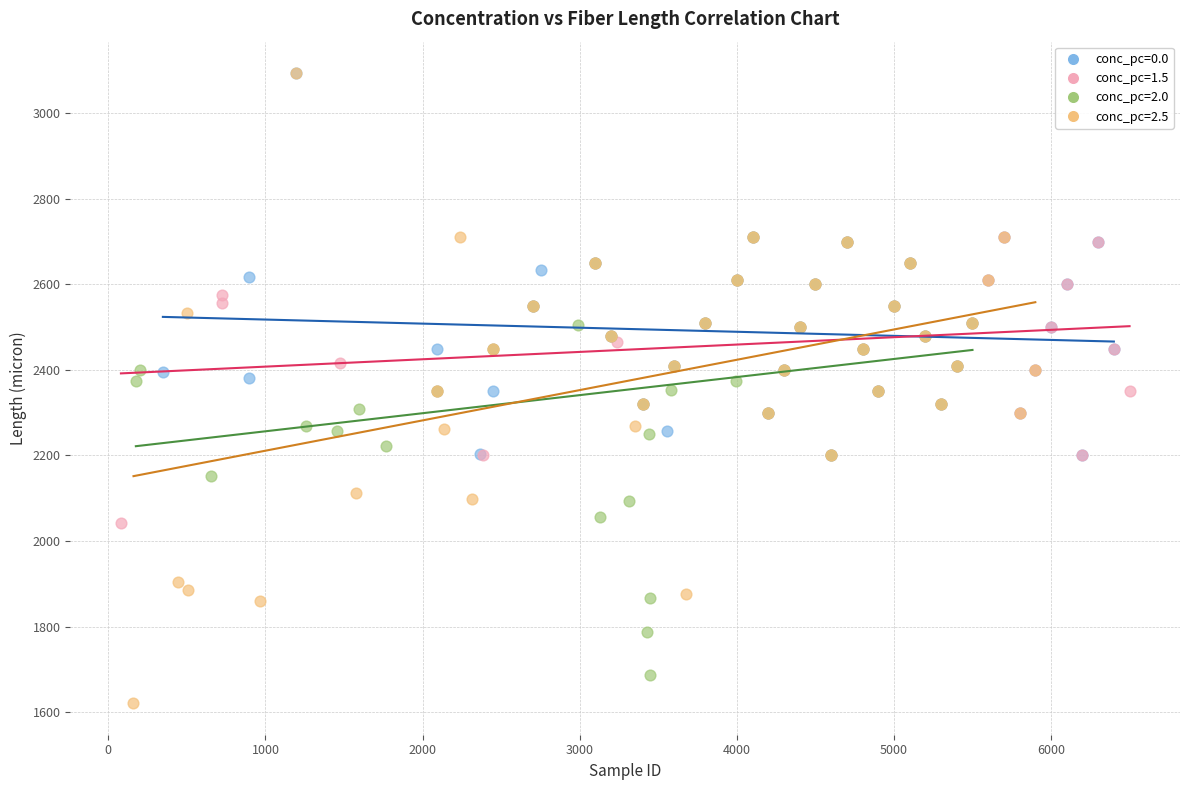

Which series reaches the minimum Y coordinate?

conc_pc=2.5